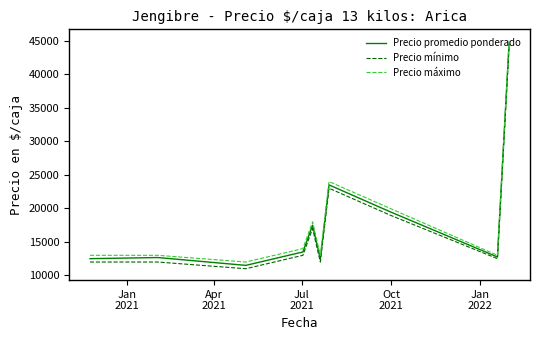

What is the minimum value for Precio promedio ponderado?

11500